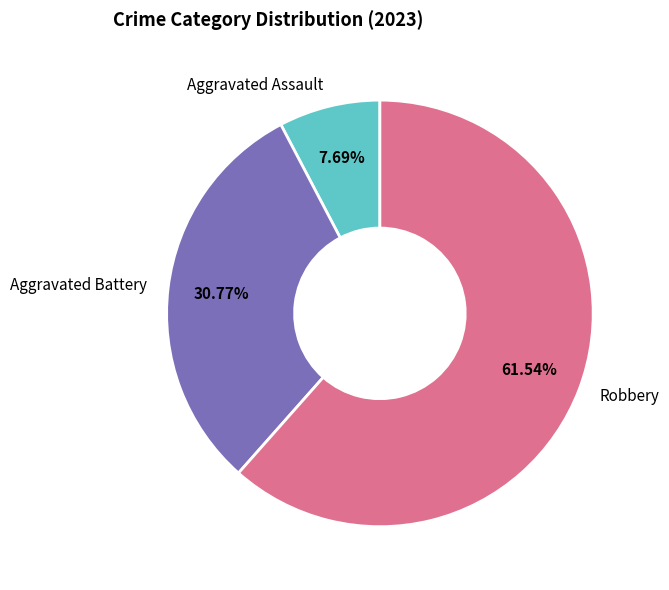

Rank the categories by value from highest to lowest.

Robbery, Aggravated Battery, Aggravated Assault